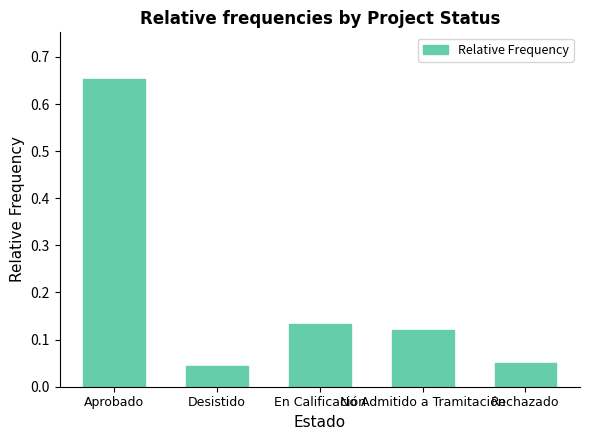

Which has a higher value, No Admitido a Tramitación or Desistido?

No Admitido a Tramitación